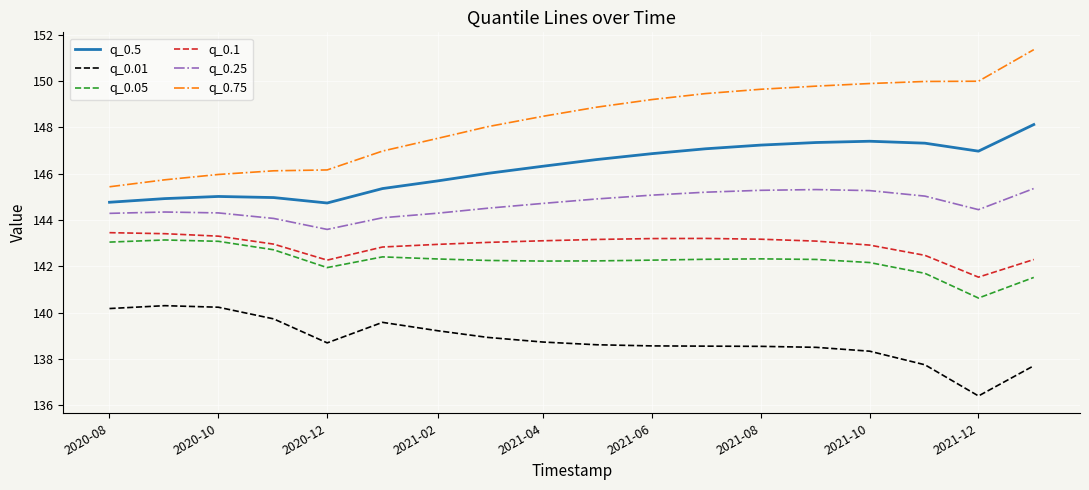

How many lines are shown in the chart?

6